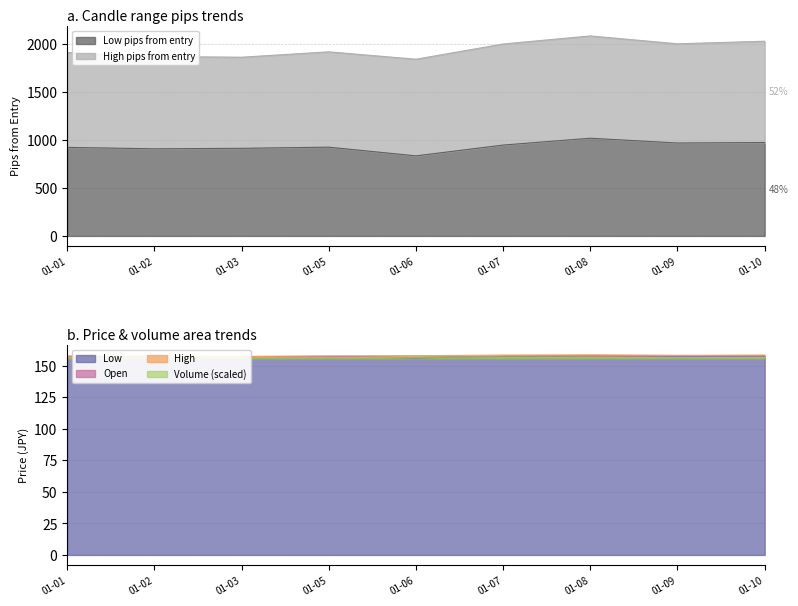

The value of Low at 01-03 is 239.7. True or false?

False